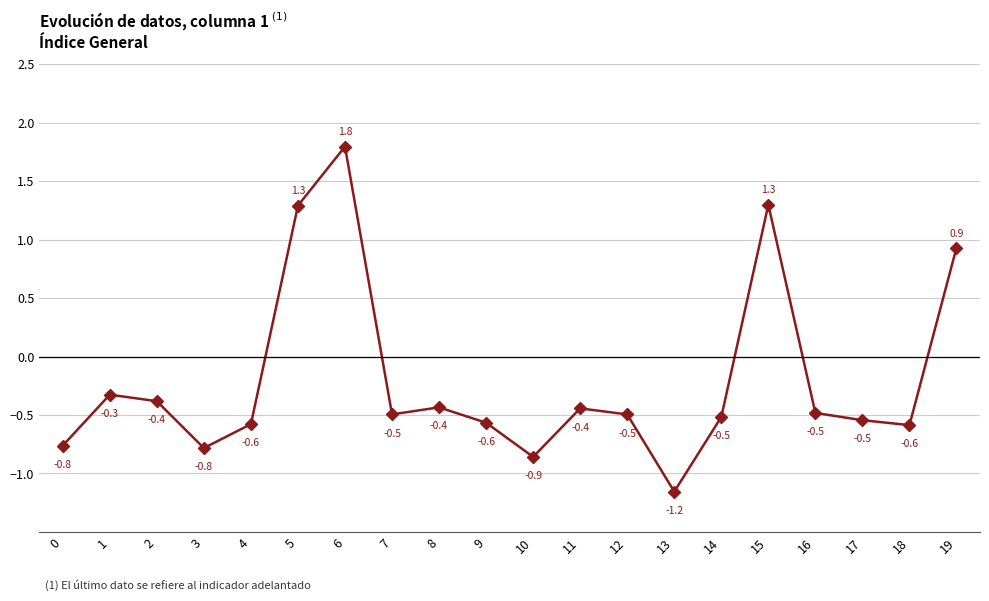

What is the difference between the second highest and second lowest values?

2.2